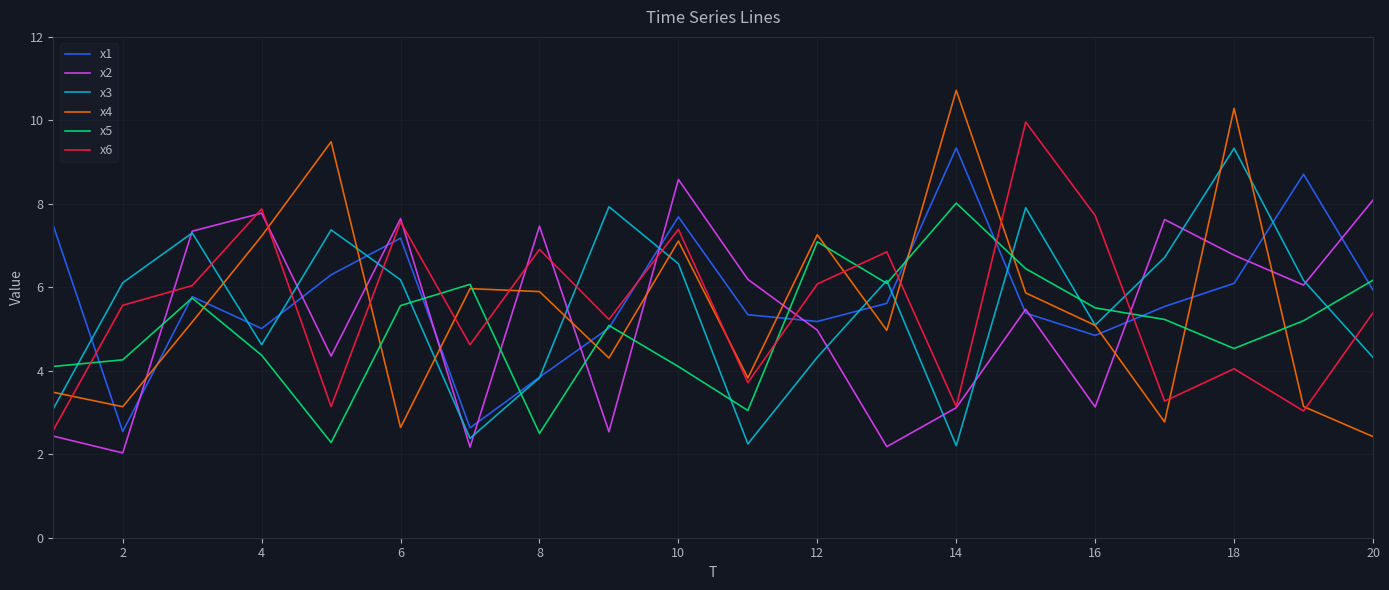

True or false: x4 and x2 intersect in this chart.

True